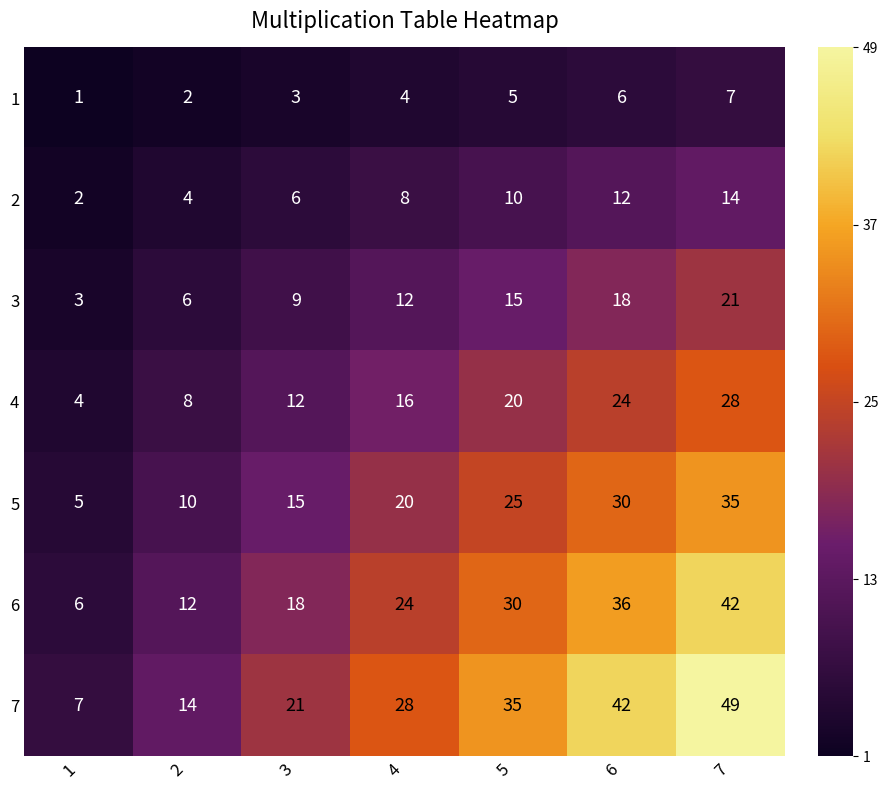

What is the sum of the 4 values at 4 and 7?

44